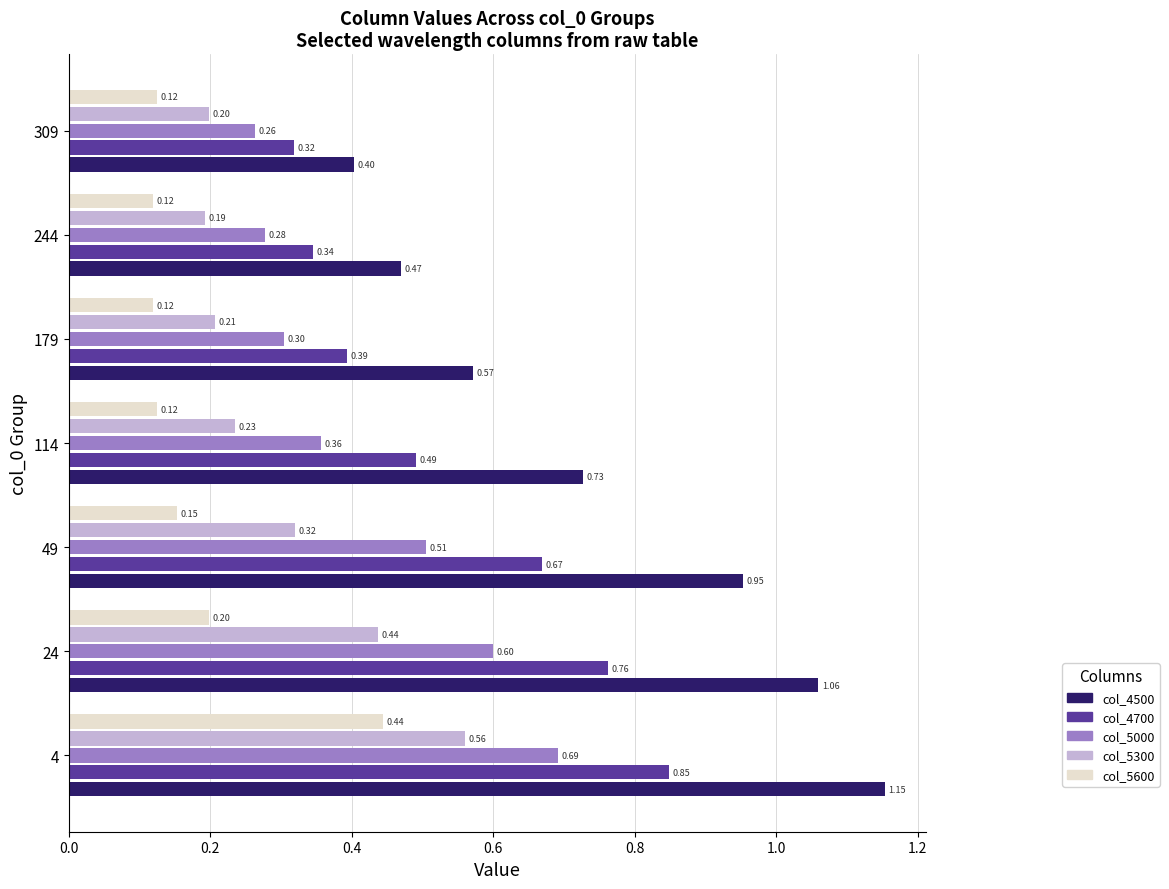

How many series are shown in this chart?

5